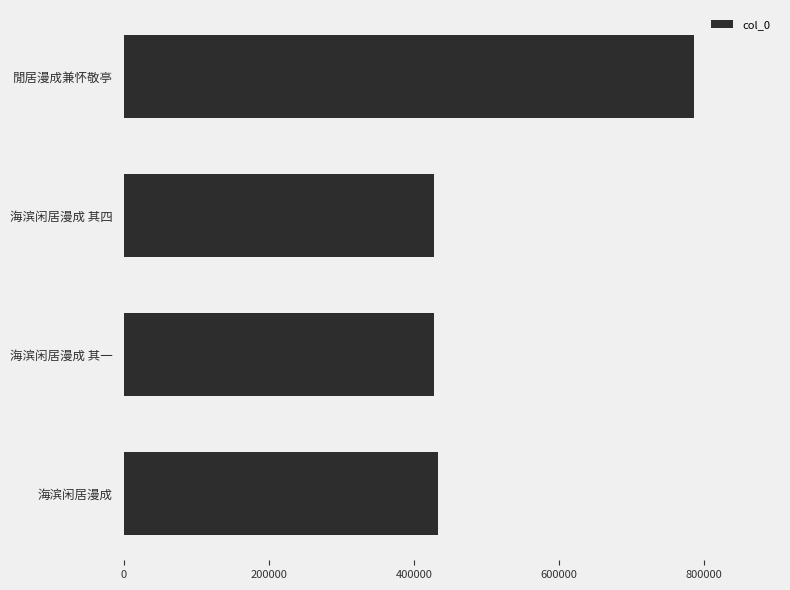

What is the difference between the maximum and minimum values?

358803